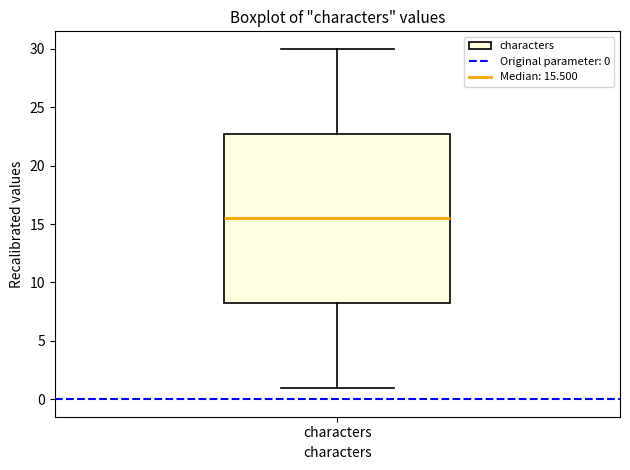

Read this box plot against the y-axis: the position of the median line, the range covered by the box, and the ends of both whiskers. The values are not printed on the chart, so give them approximately, as read against the axis.

median 15.5, box 8.5 to 23.0, whiskers 1.0 to 30.0